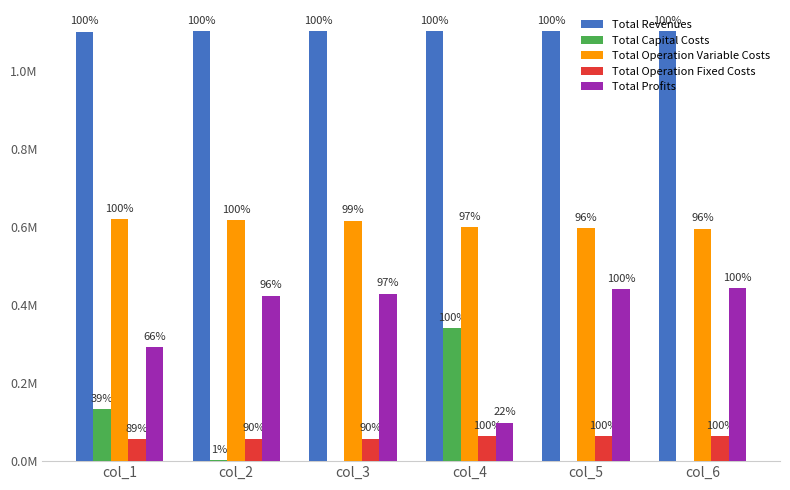

What are all the series names shown in the legend?

Total Revenues, Total Capital Costs, Total Operation Variable Costs, Total Operation Fixed Costs, Total Profits